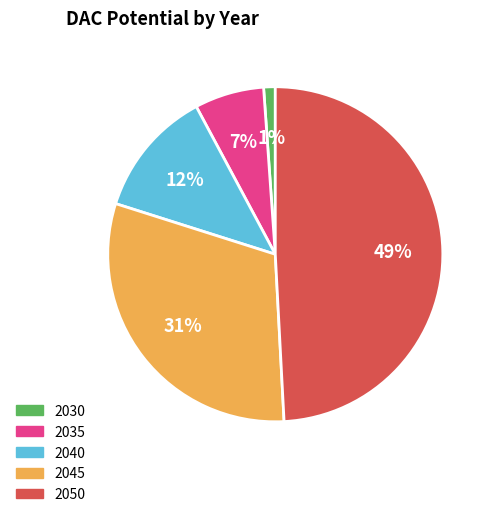

Rank the categories by value from lowest to highest.

2030, 2035, 2040, 2045, 2050